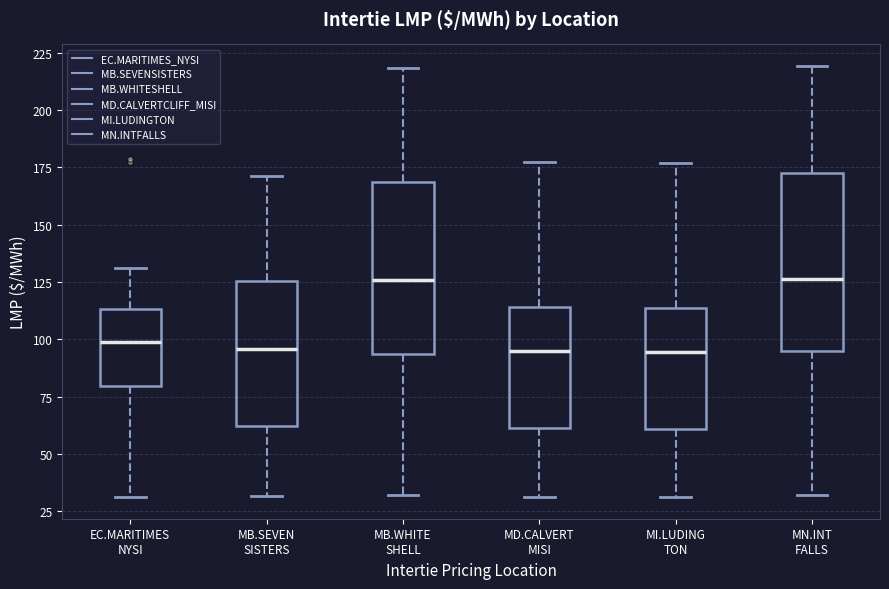

Reading left to right, transcribe this box plot: for each box, give where its median line is, the range the box spans, and where its two whiskers end, as read against the y-axis. The values are not printed on the chart, so give them approximately, as read against the axis.

EC.MARITIMES NYSI: median 100, box 80 to 115, whiskers 30 to 130
MB.SEVEN SISTERS: median 95, box 60 to 125, whiskers 30 to 170
MB.WHITE SHELL: median 125, box 95 to 170, whiskers 30 to 220
MD.CALVERT MISI: median 95, box 60 to 115, whiskers 30 to 175
MI.LUDING TON: median 95, box 60 to 115, whiskers 30 to 175
MN.INT FALLS: median 125, box 95 to 175, whiskers 30 to 220